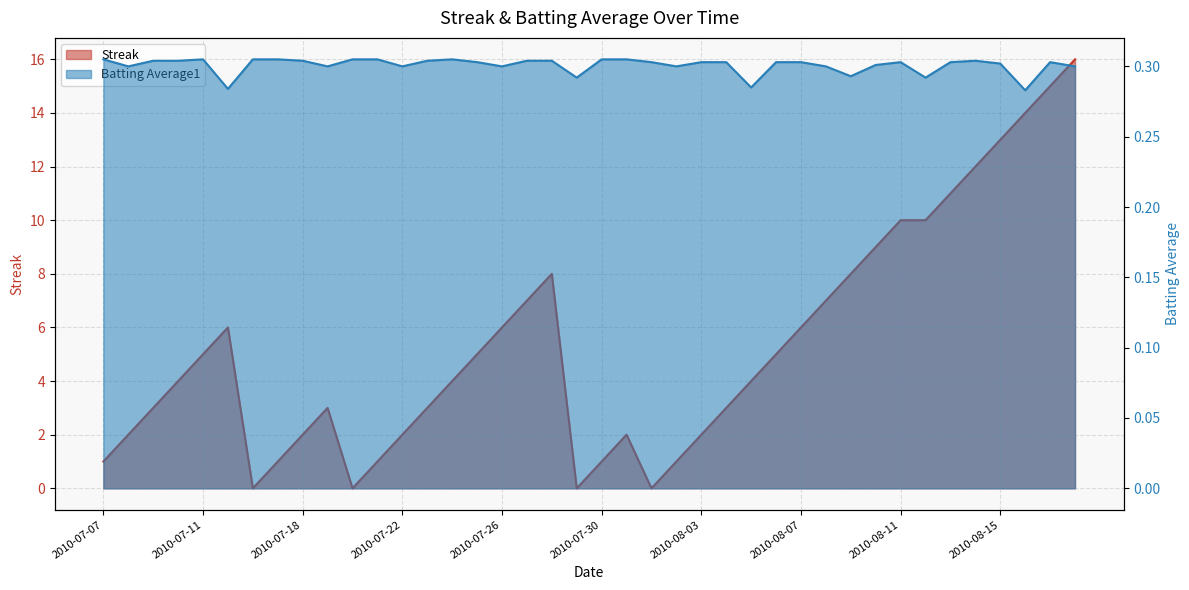

How many categories are shown in the chart?

40